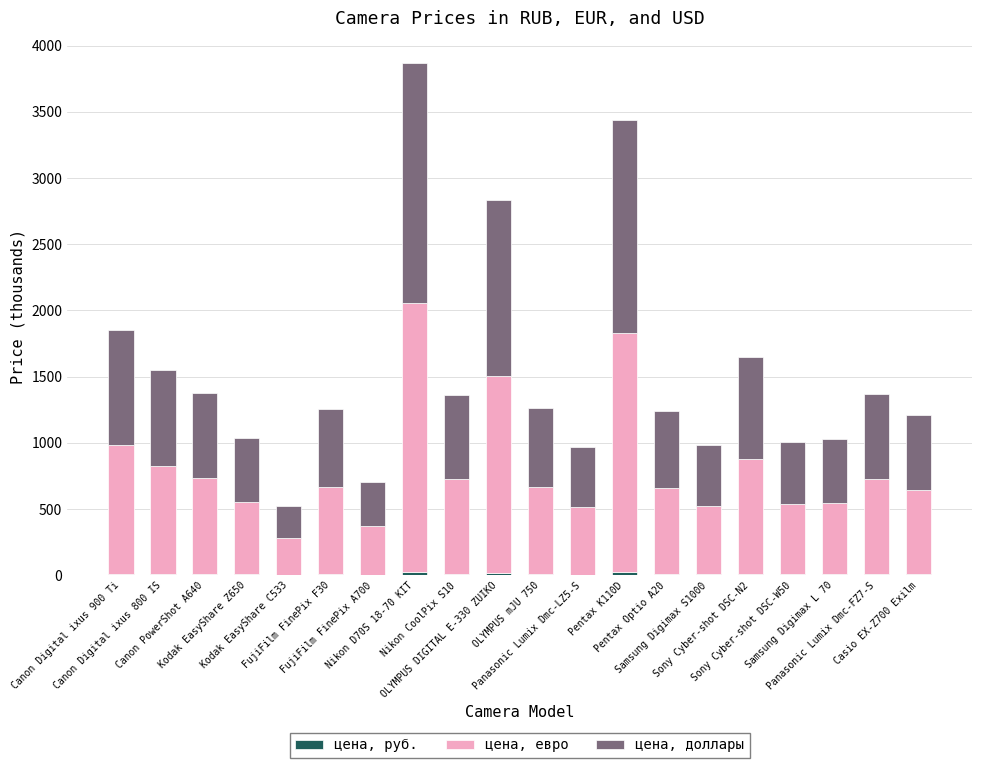

Are the bars horizontal?

No